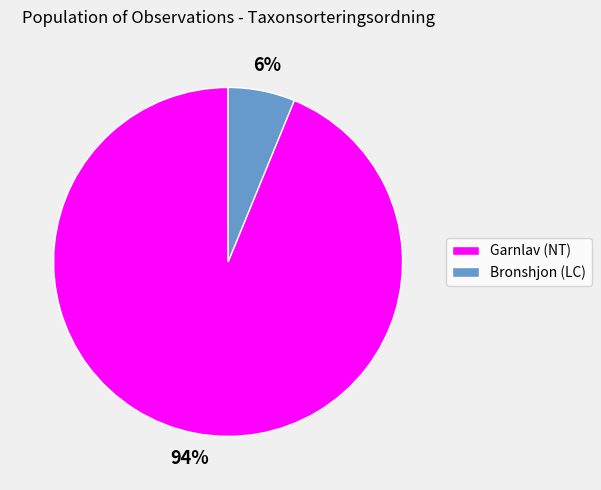

The Garnlav (NT) slice represents 81% of the pie. True or false?

False